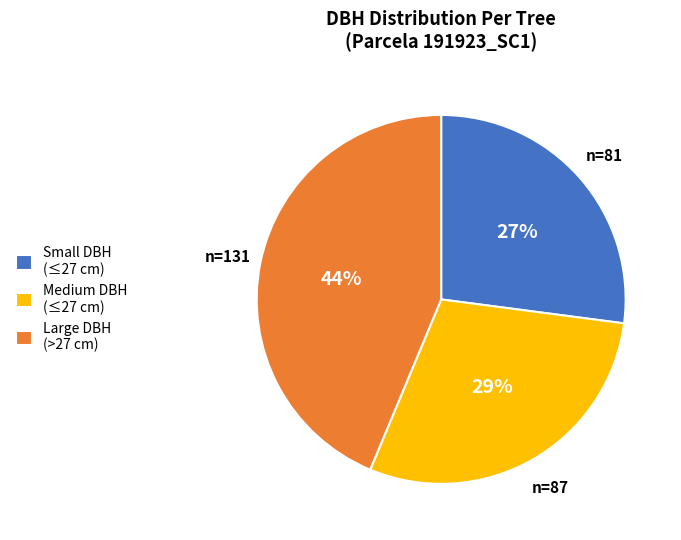

Which has a higher value, Small DBH (≤27 cm) or Large DBH (>27 cm)?

Large DBH (>27 cm)